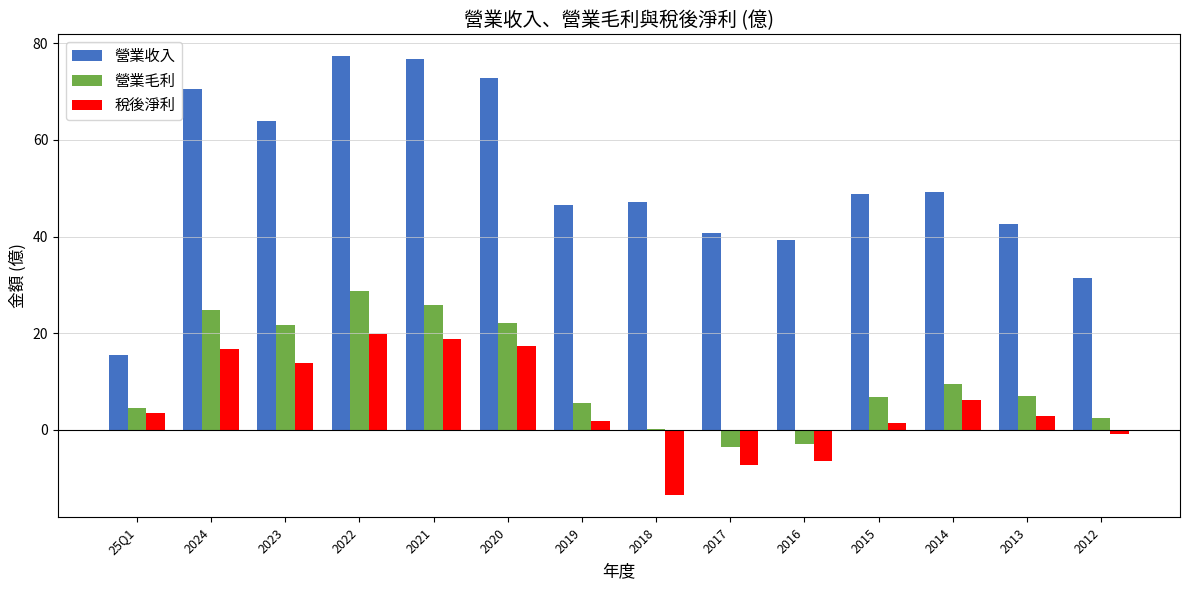

The value of 營業毛利 at 2024 is 12.9. True or false?

False